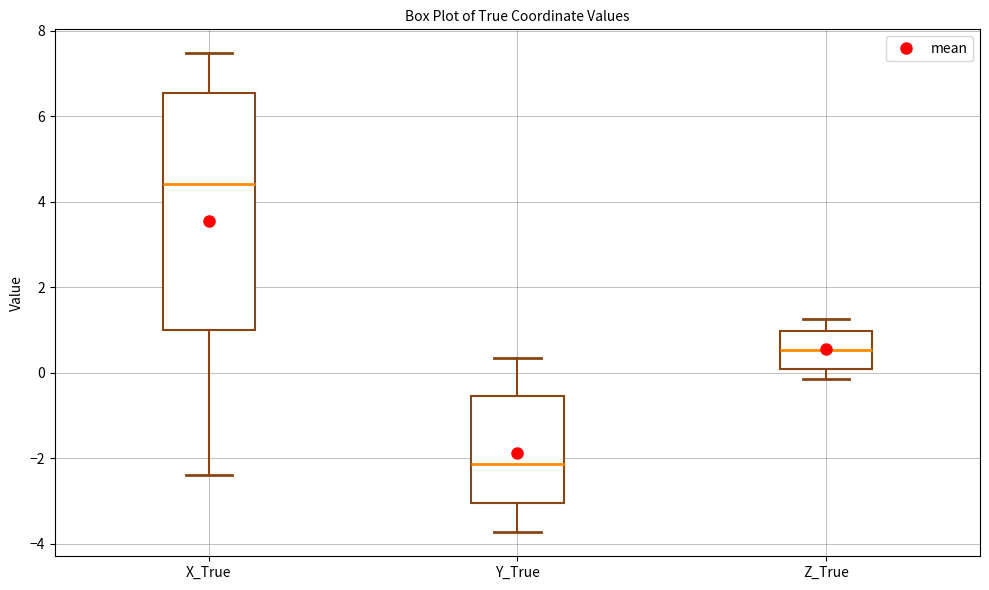

Reading left to right, read every box against the y-axis: the position of its median line, the range the box covers, and the ends of its whiskers. The values are not printed on the chart, so give them approximately, as read against the axis.

X_True: median 4.4, box 1.0 to 6.6, whiskers -2.4 to 7.4
Y_True: median -2.2, box -3.0 to -0.6, whiskers -3.8 to 0.4
Z_True: median 0.6, box 0.0 to 1.0, whiskers -0.2 to 1.2